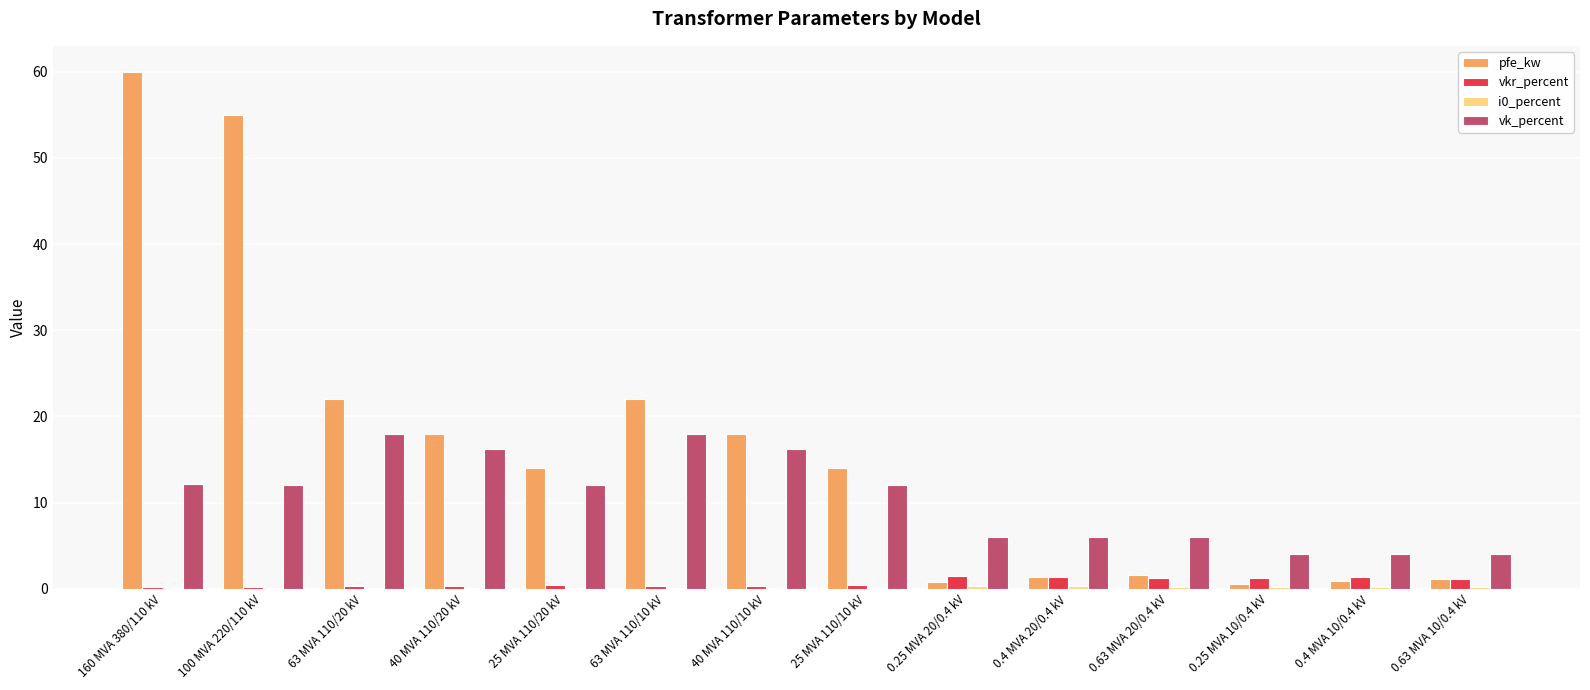

True or false: vk_percent has a value of 16.2 at 40 MVA 110/20 kV.

True